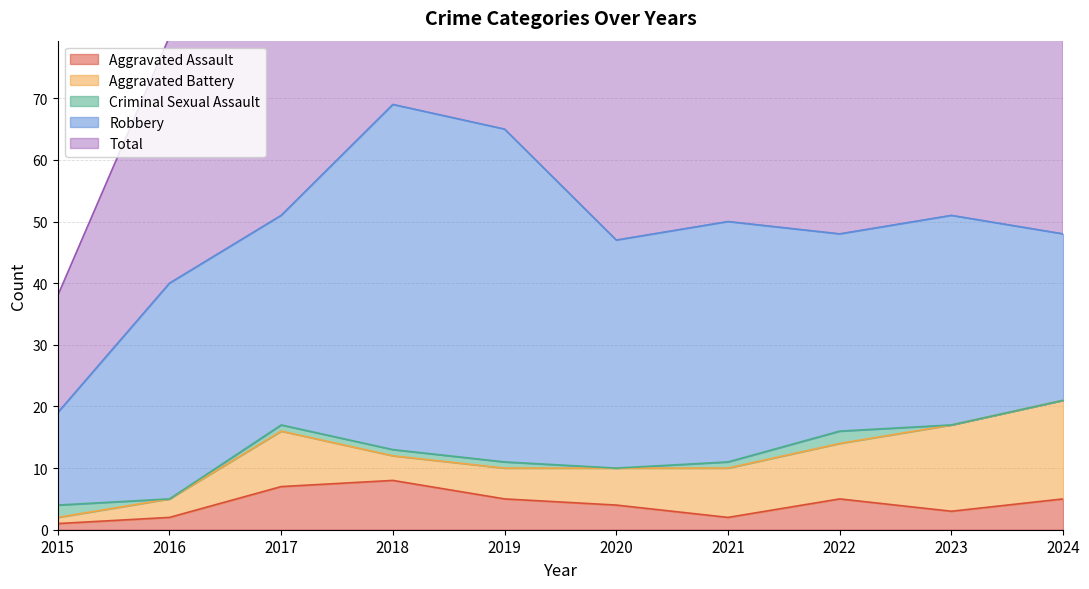

At how many categories does at least one series exceed 38?

9